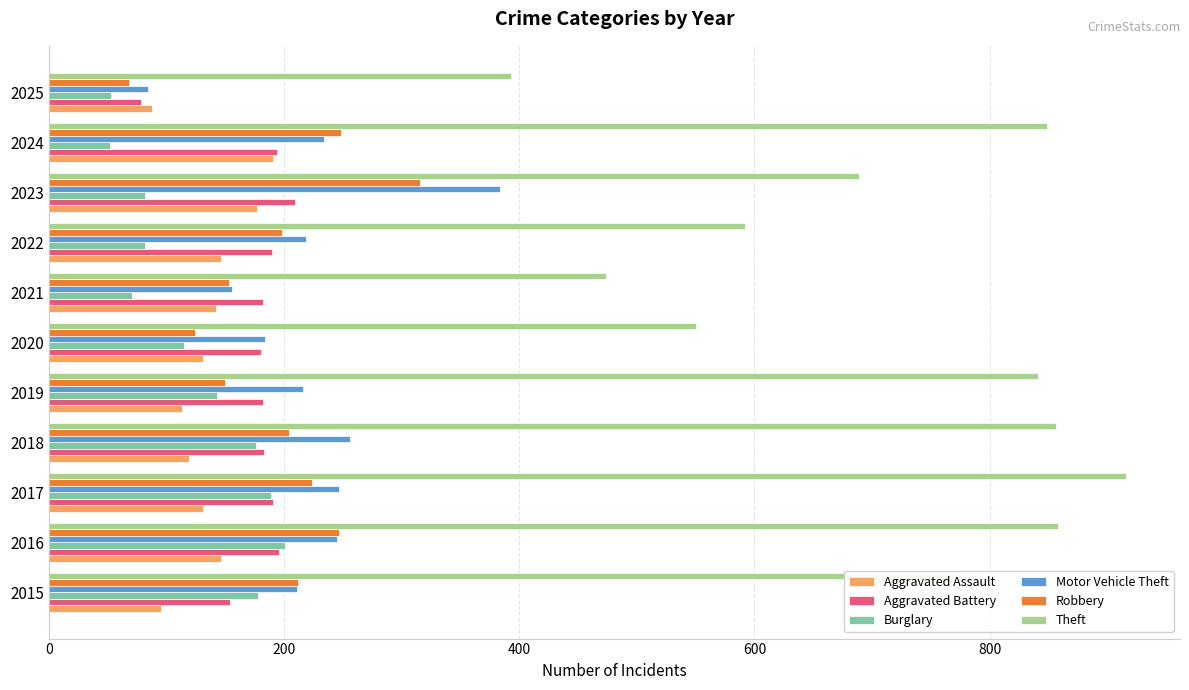

Which series has the largest range (max minus min)?

Theft